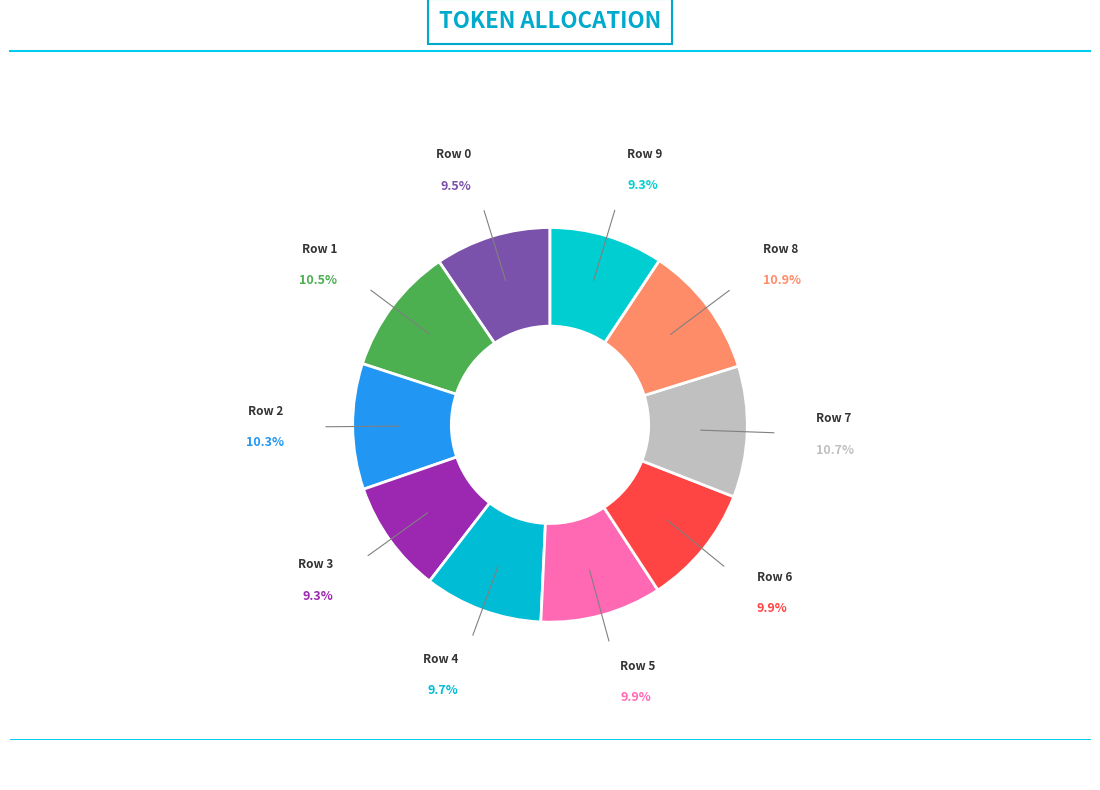

What is the largest slice in the pie chart?

Row 8